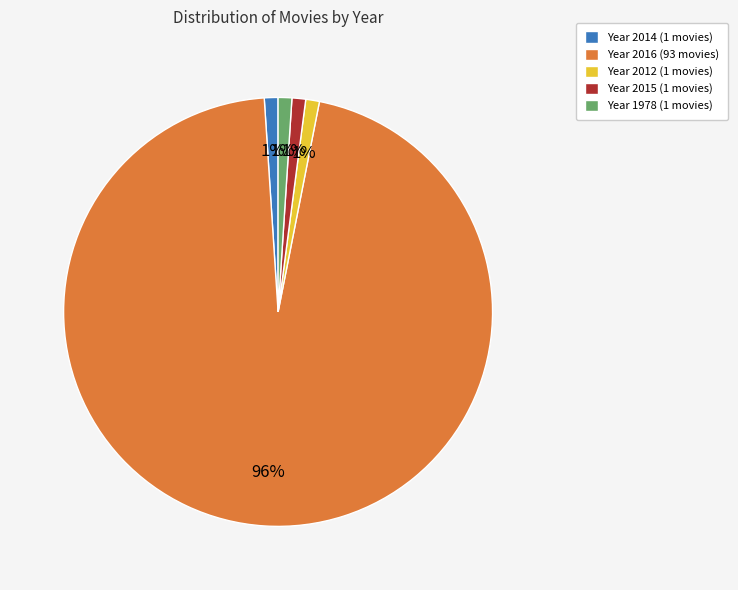

Approximately how many times larger is the value at Year 1978 (1 movies) compared to Year 2012 (1 movies)?

1.0